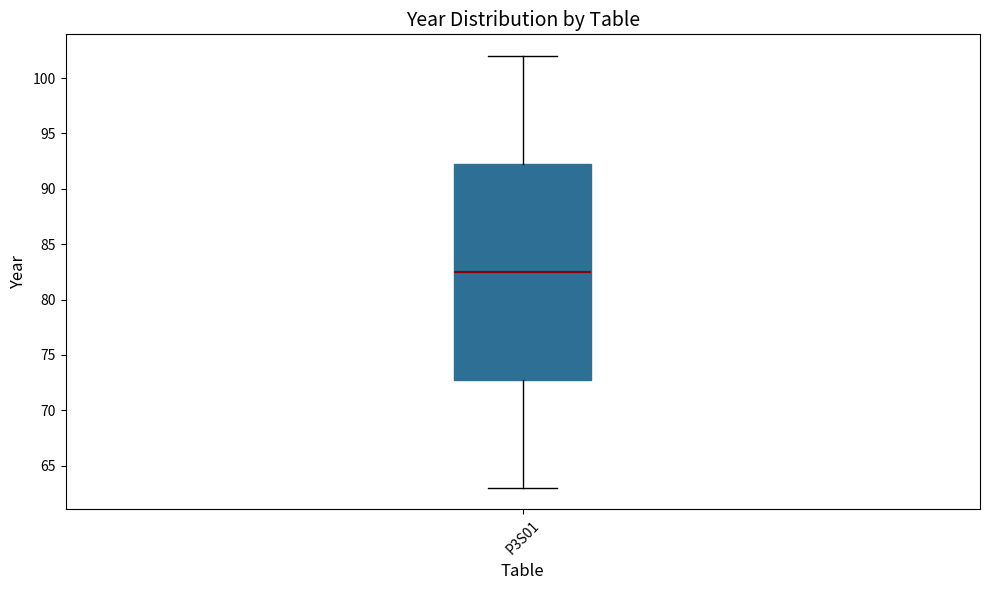

Where is the upper edge of the box for P3S01 on the y-axis? The values are not printed on the chart, so give them approximately, as read against the axis.

92.5